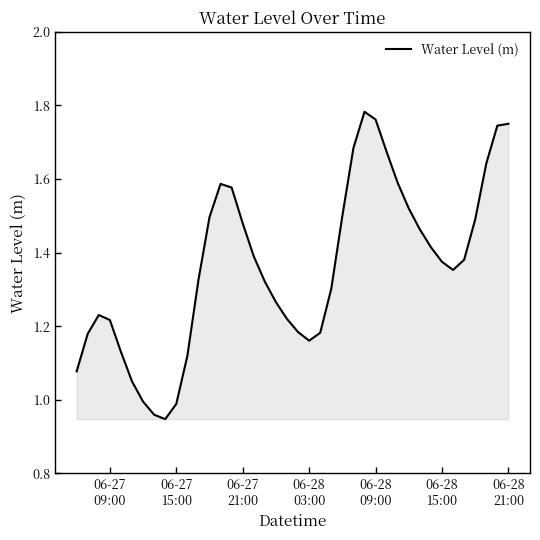

What is the difference between the maximum and minimum values?

0.8